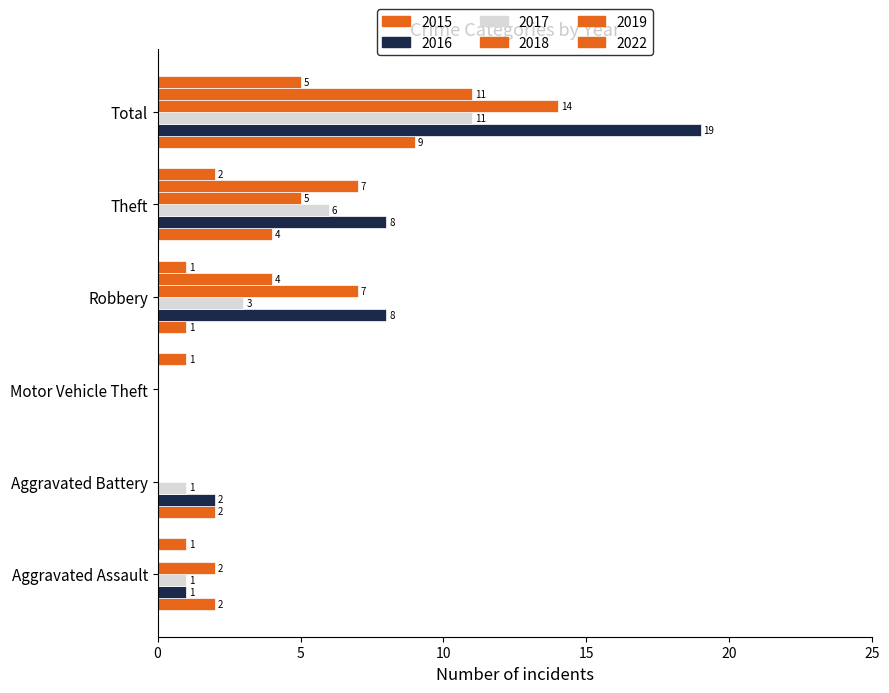

Where is 2017 nearest to the value 5?

Theft